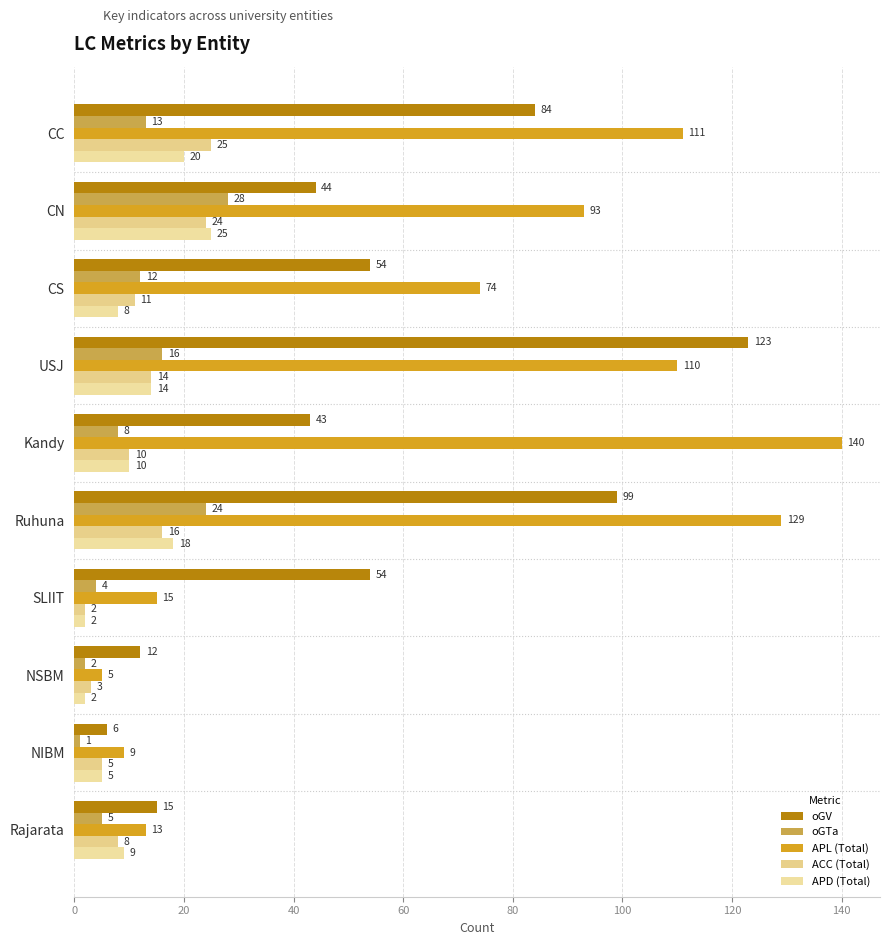

Which series has the largest total across all categories?

APL (Total)